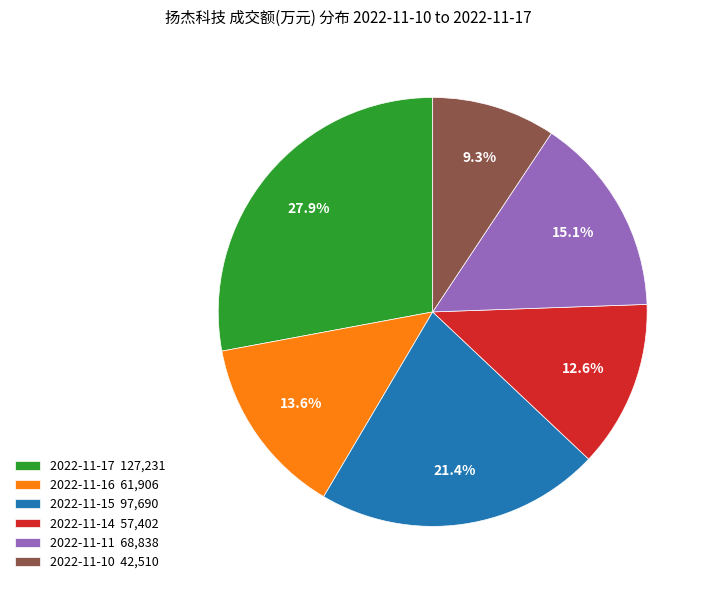

Combined, do 2022-11-11 and 2022-11-16 account for over 50%?

No